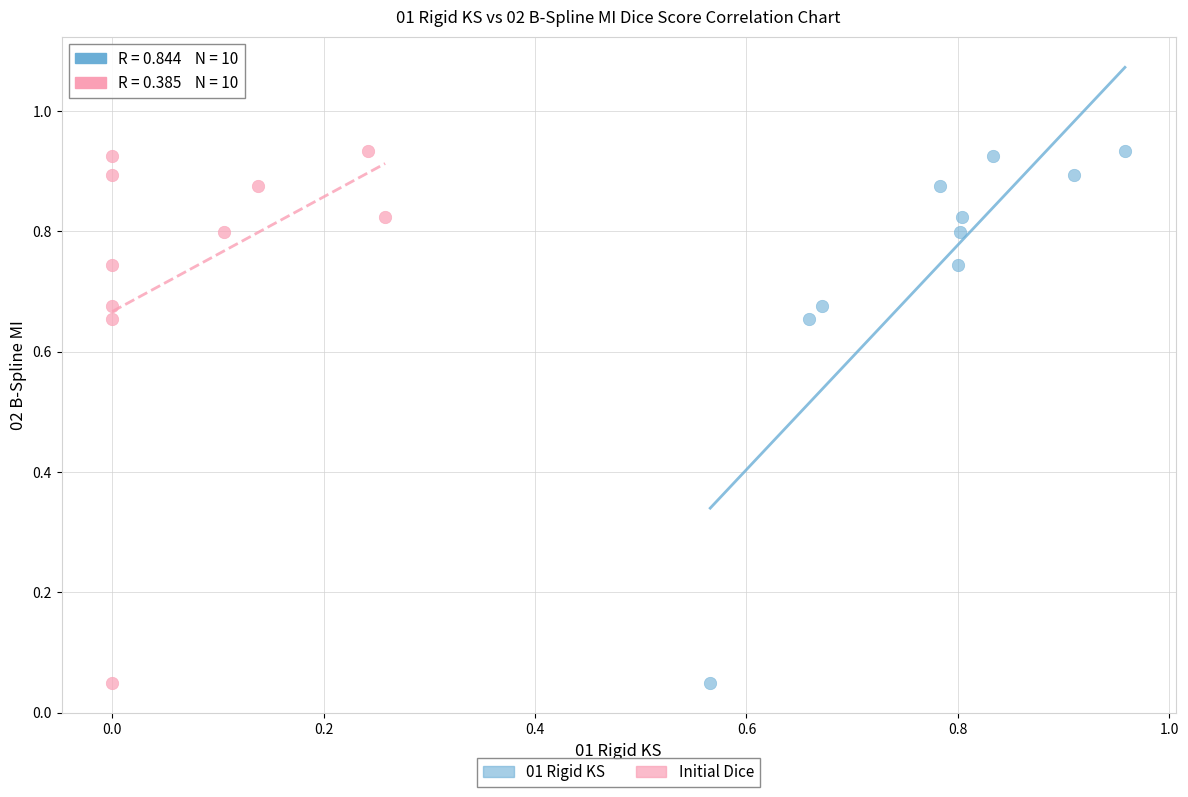

What are all the series names shown in the legend?

01 Rigid KS, Initial Dice